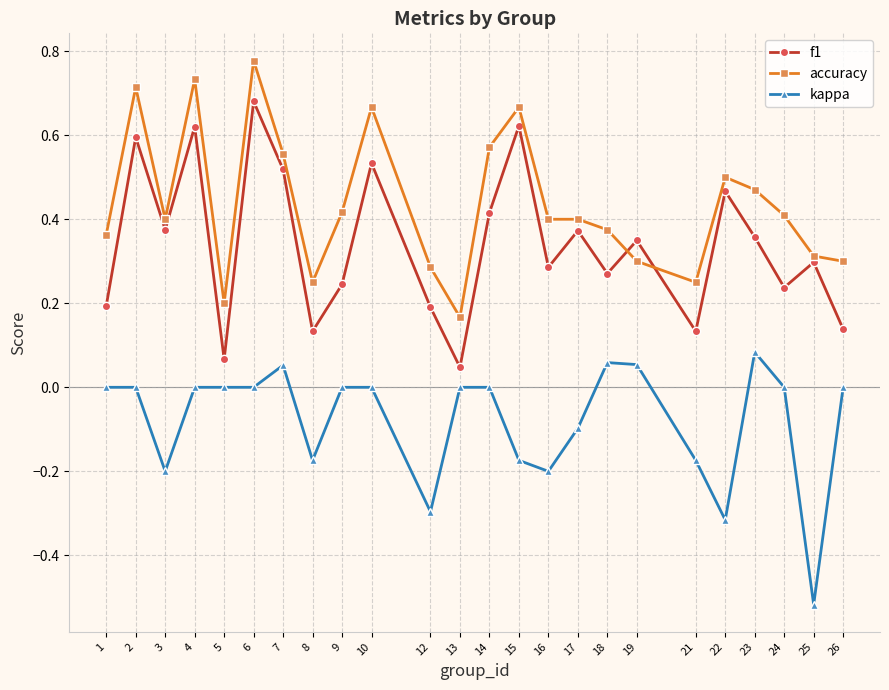

List the series in order of their overall mean, highest first.

accuracy, f1, kappa